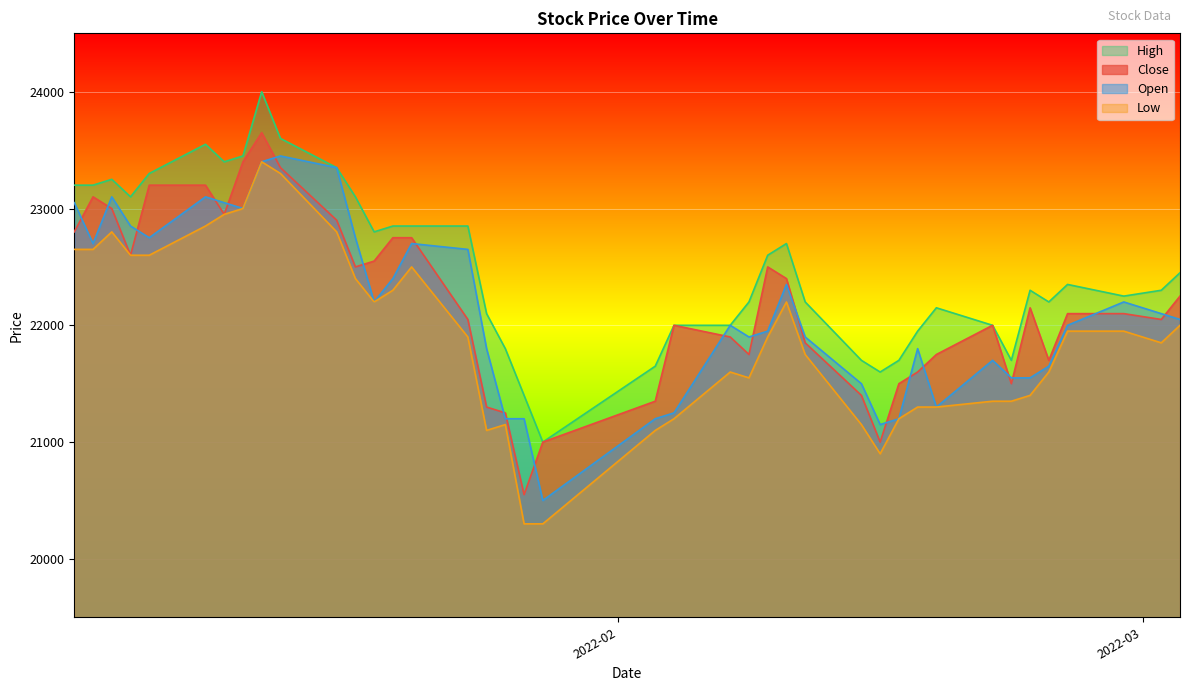

What is the highest value of the High series?

24000